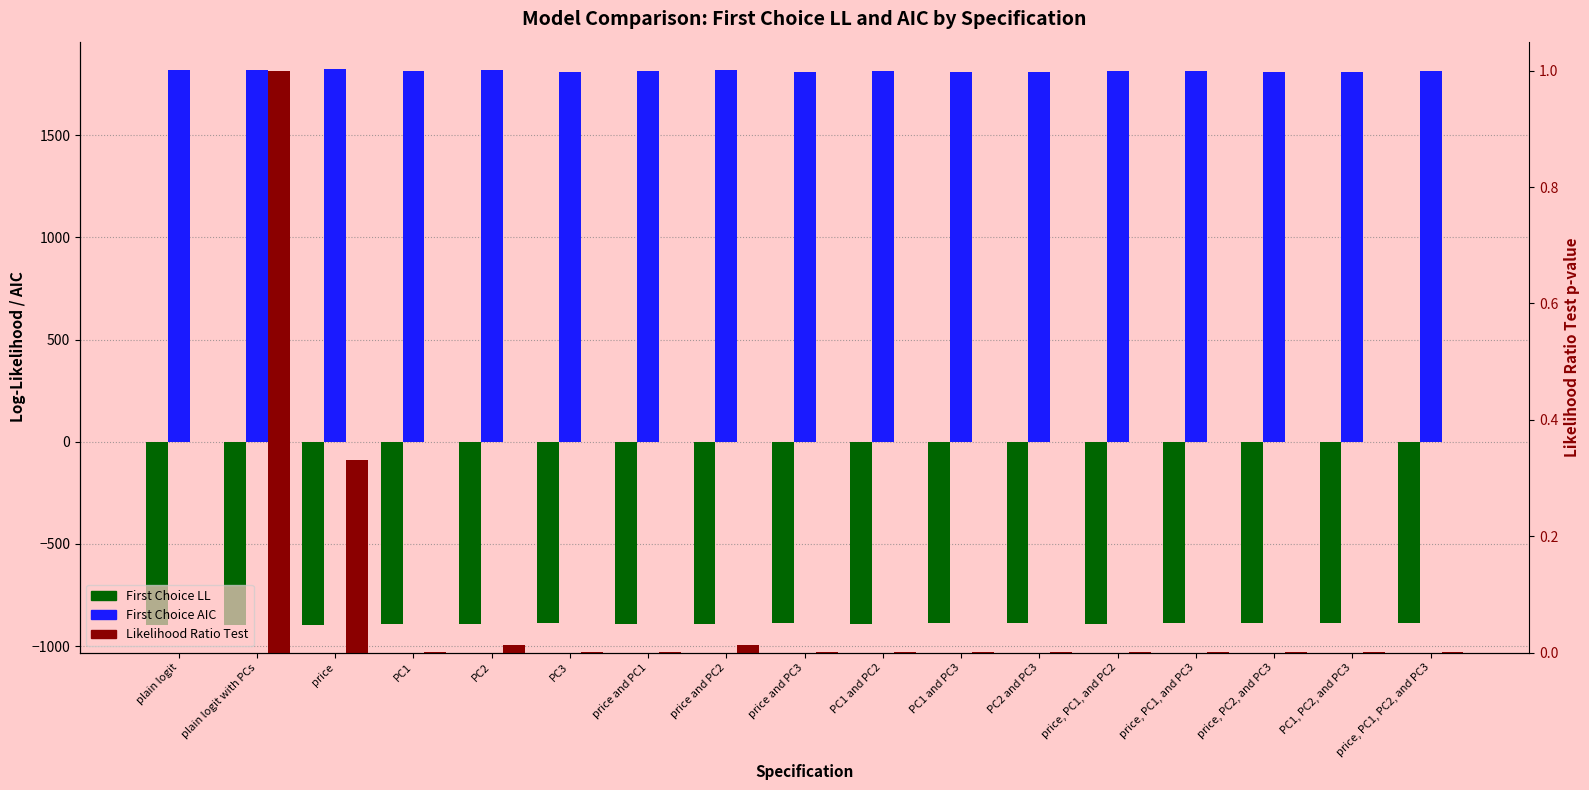

Between plain logit with PCs and PC3, which is larger?

PC3